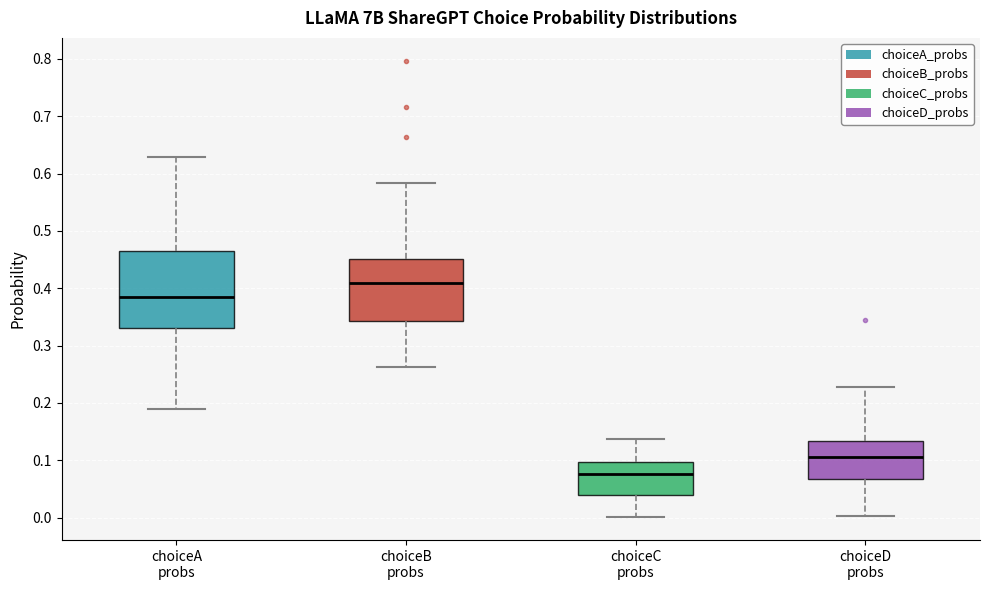

Comparing the boxes themselves (not the whiskers), which one is the tallest?

choiceA probs